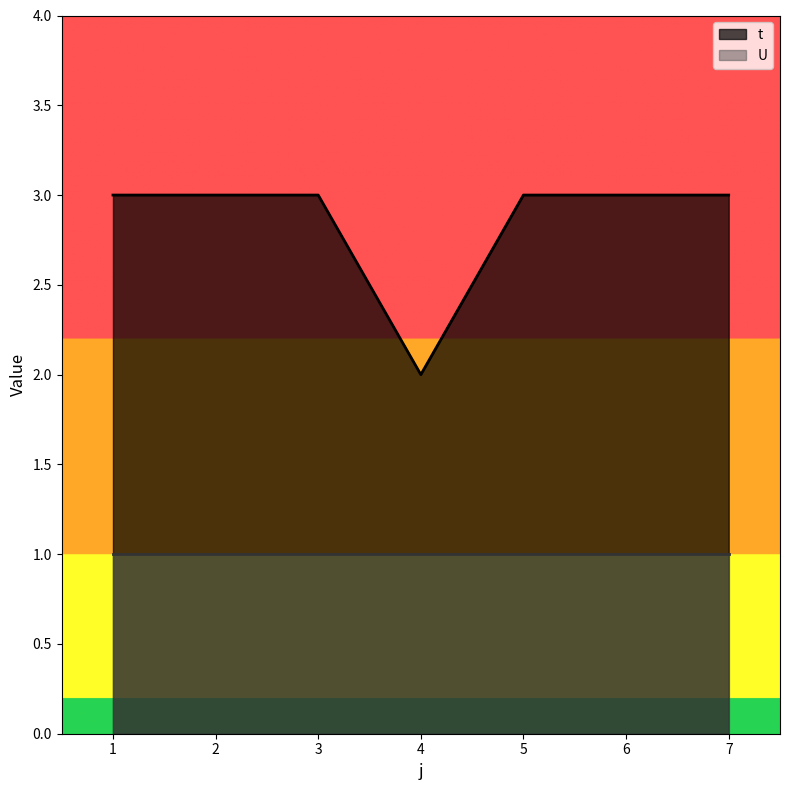

Which category has the lowest value across all series?

4